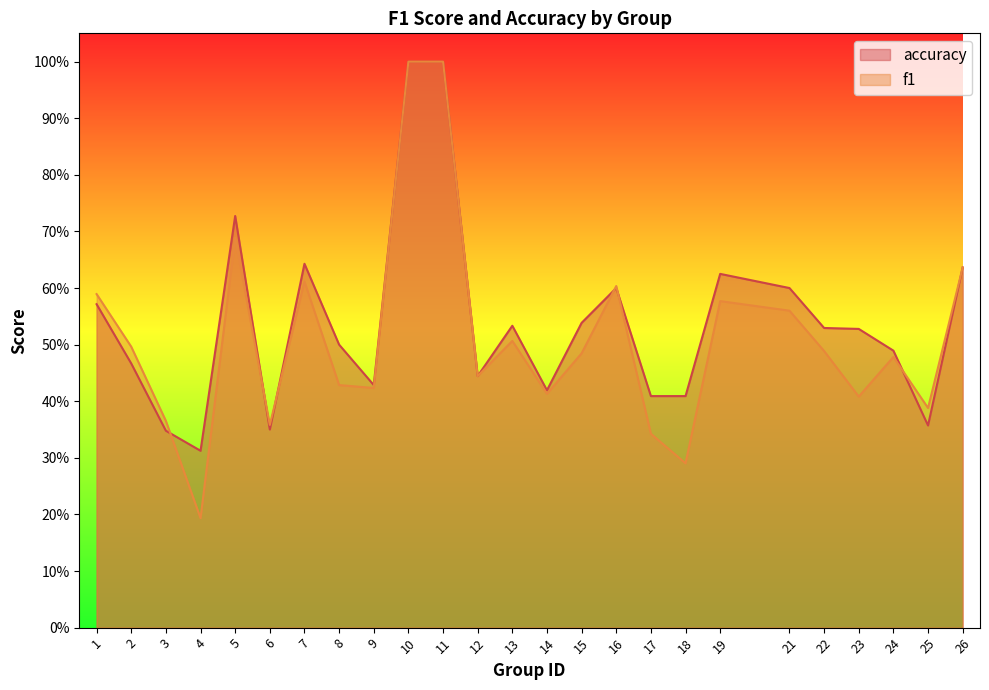

Which series has the largest total across all categories?

accuracy